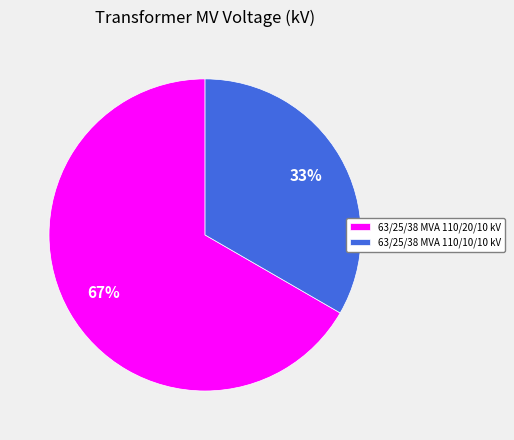

How many segments does this pie chart have?

2